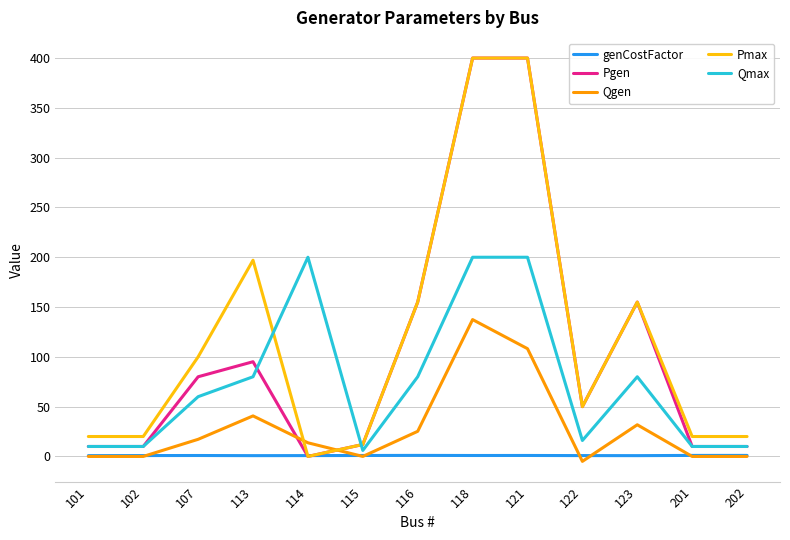

True or false: Qgen and Pmax intersect in this chart.

True